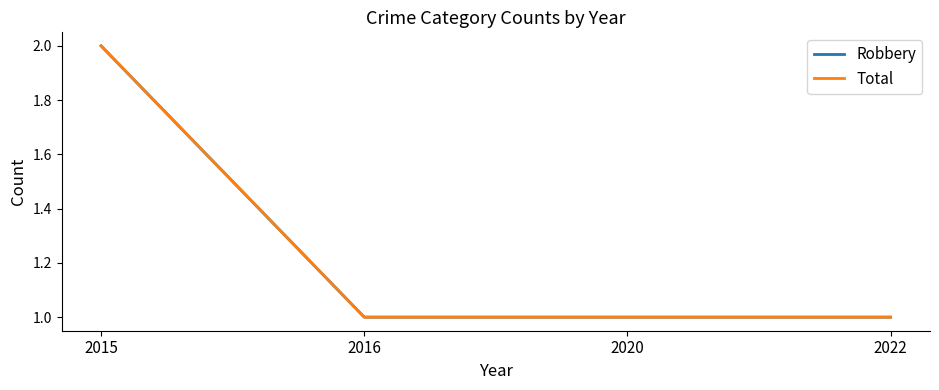

Is this an area chart (filled region under the line)?

No